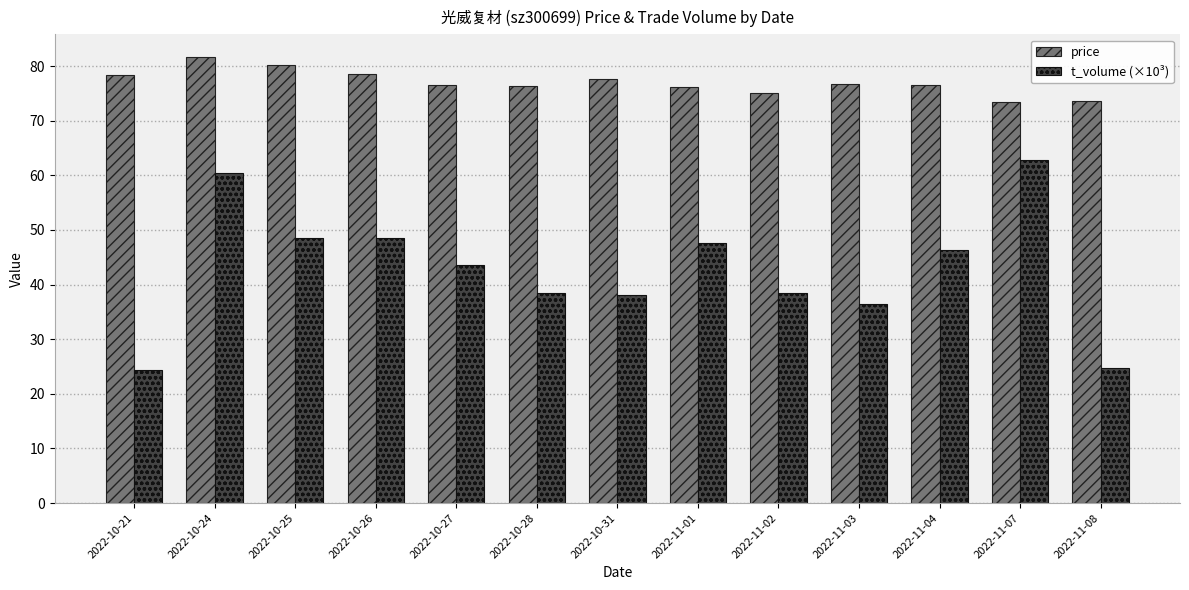

Rank the series by their maximum value, from highest to lowest.

price, t_volume (×10³)